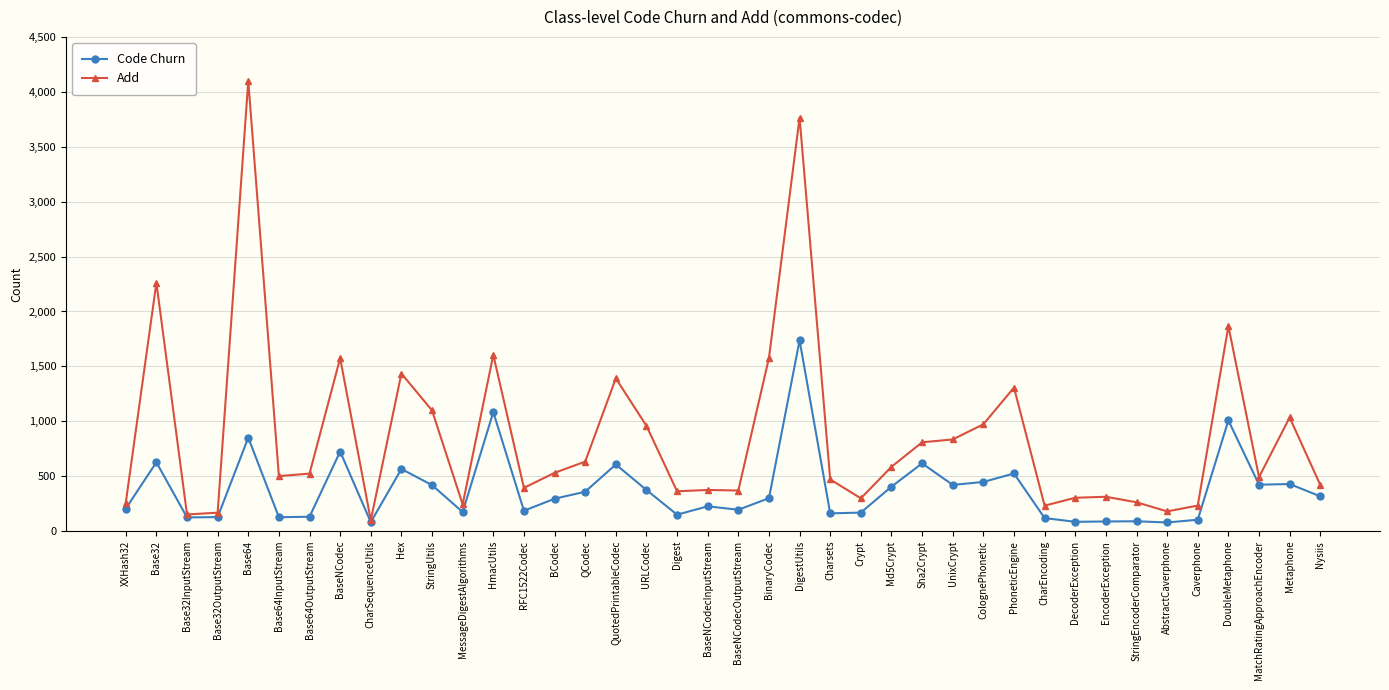

What is the label of the 5th point from the right?

Caverphone